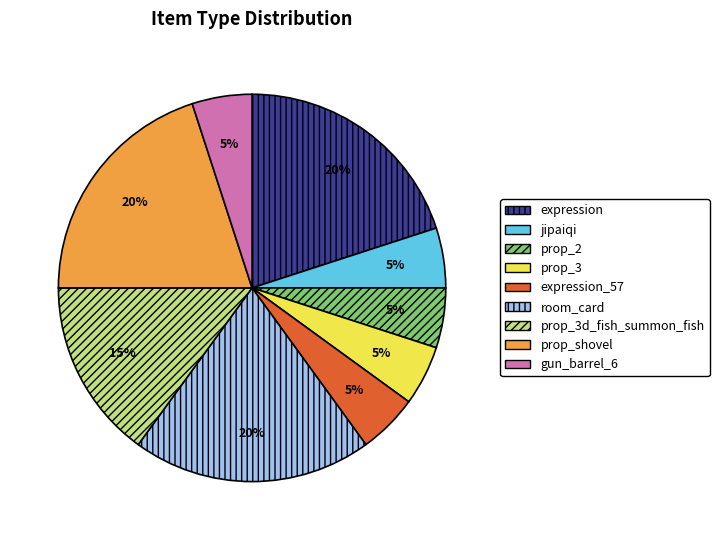

How many segments does this pie chart have?

9